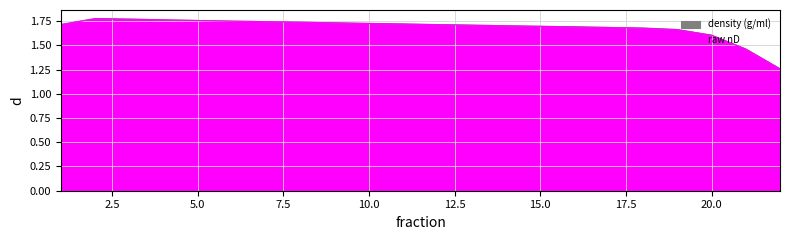

What is the value of the raw nD point at the 10th from the left?

1.7